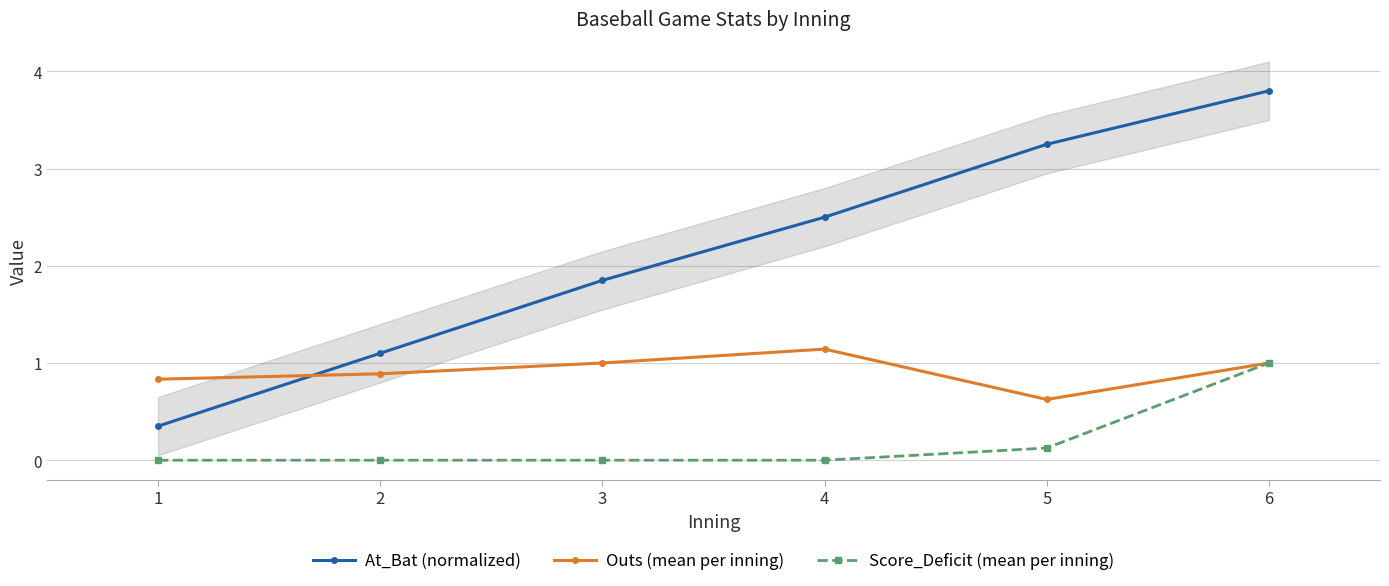

How many values in the At_Bat (normalized) series exceed 2?

3